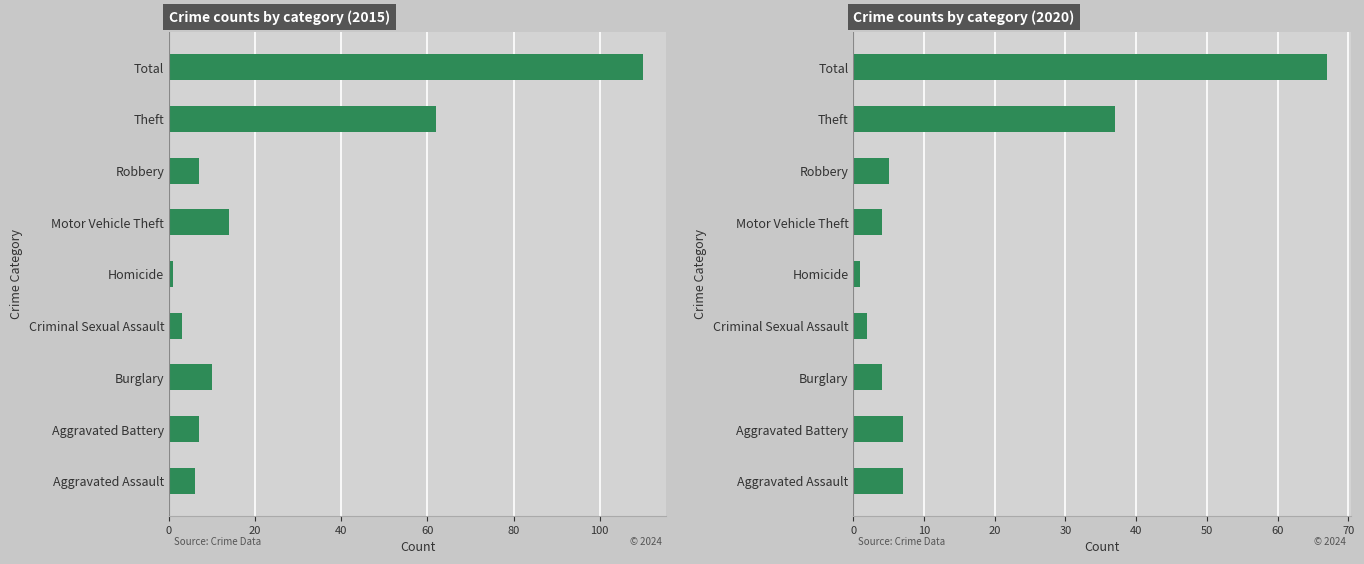

Is it true that 2015 equals 12 at Aggravated Battery?

False